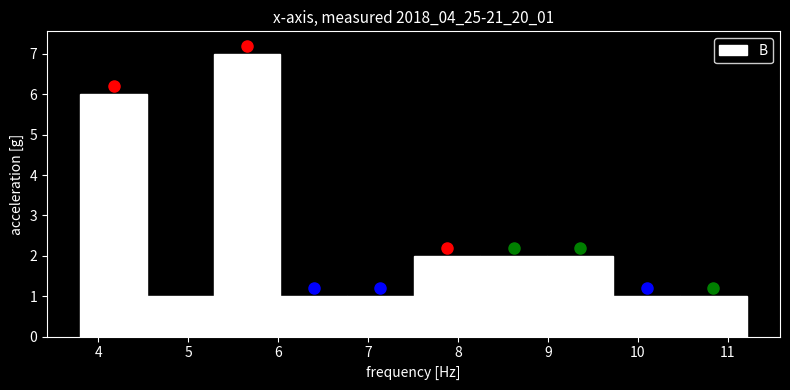

How tall is the bar that spans 8.2 to 9.0 on the x-axis? Neither the bar edges nor the heights are printed on the chart, so give them approximately, as read against the axes.

2